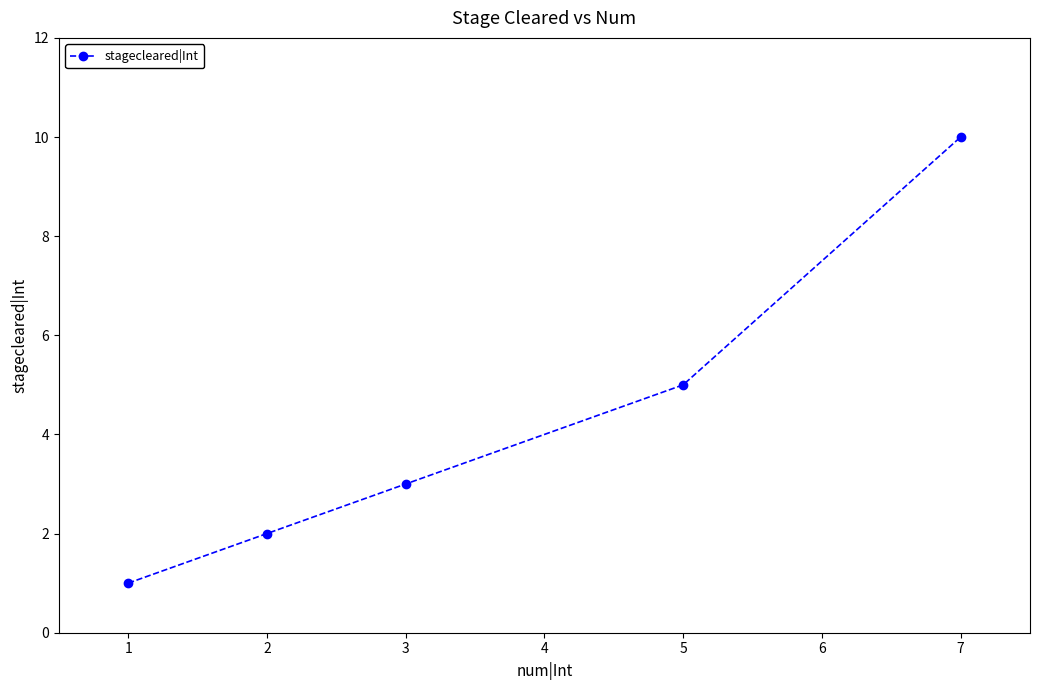

Reading left to right, extract all data points from this chart.

1=1	2=2	3=3	5=5	7=10